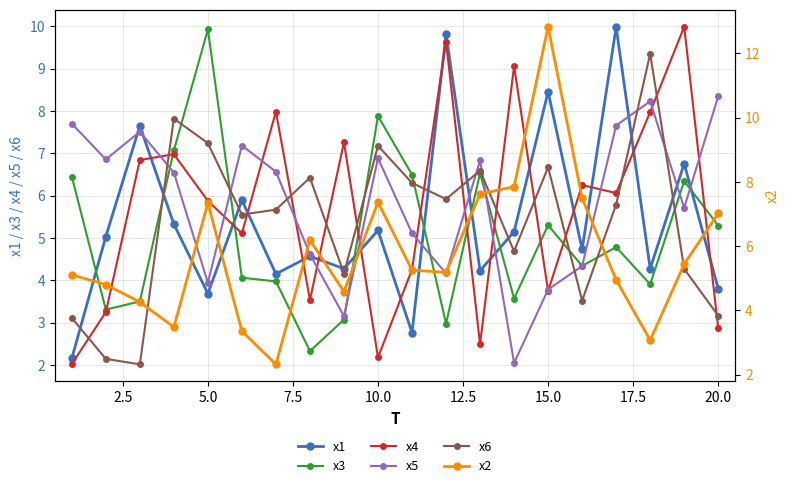

What is the minimum value for x6?

2.0